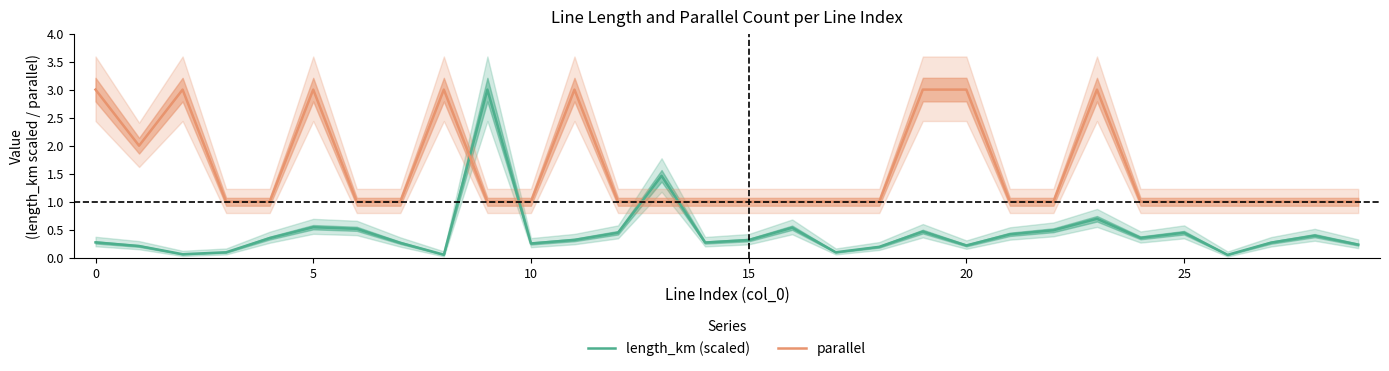

True or false: length_km (scaled) has a value of 0.3 at 27.

True